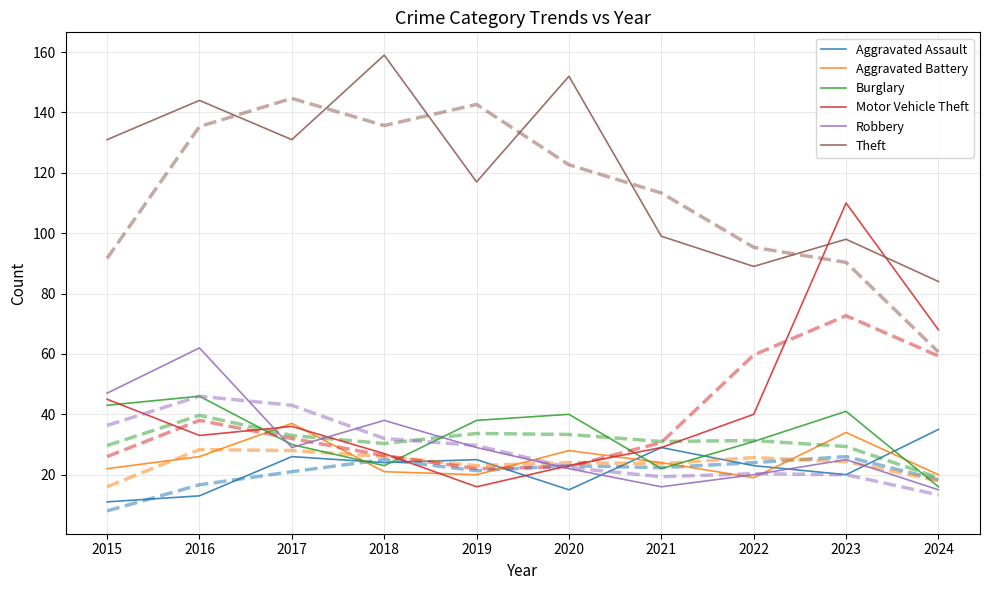

Which series has the largest range (max minus min)?

Motor Vehicle Theft